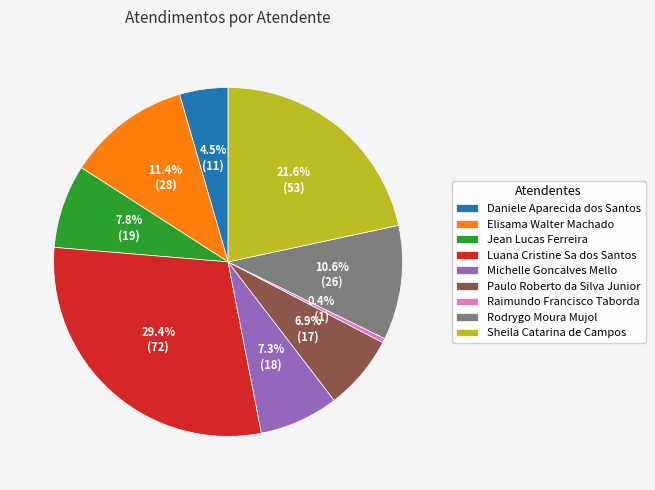

Does any single category account for the majority?

No